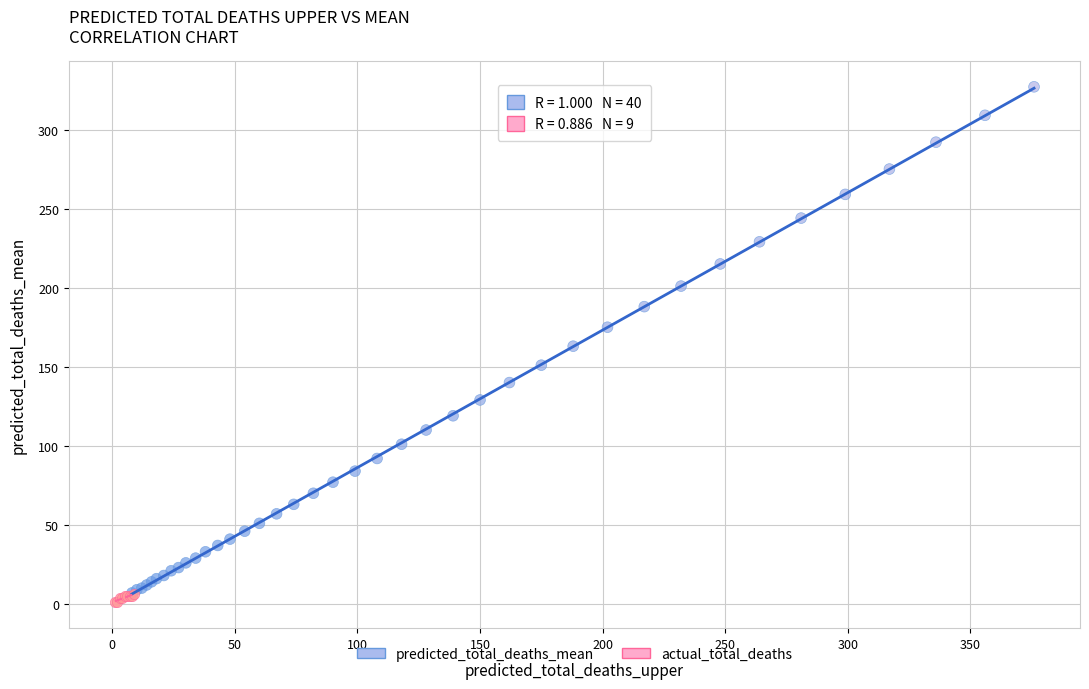

What are all the series names shown in the legend?

predicted_total_deaths_mean, actual_total_deaths